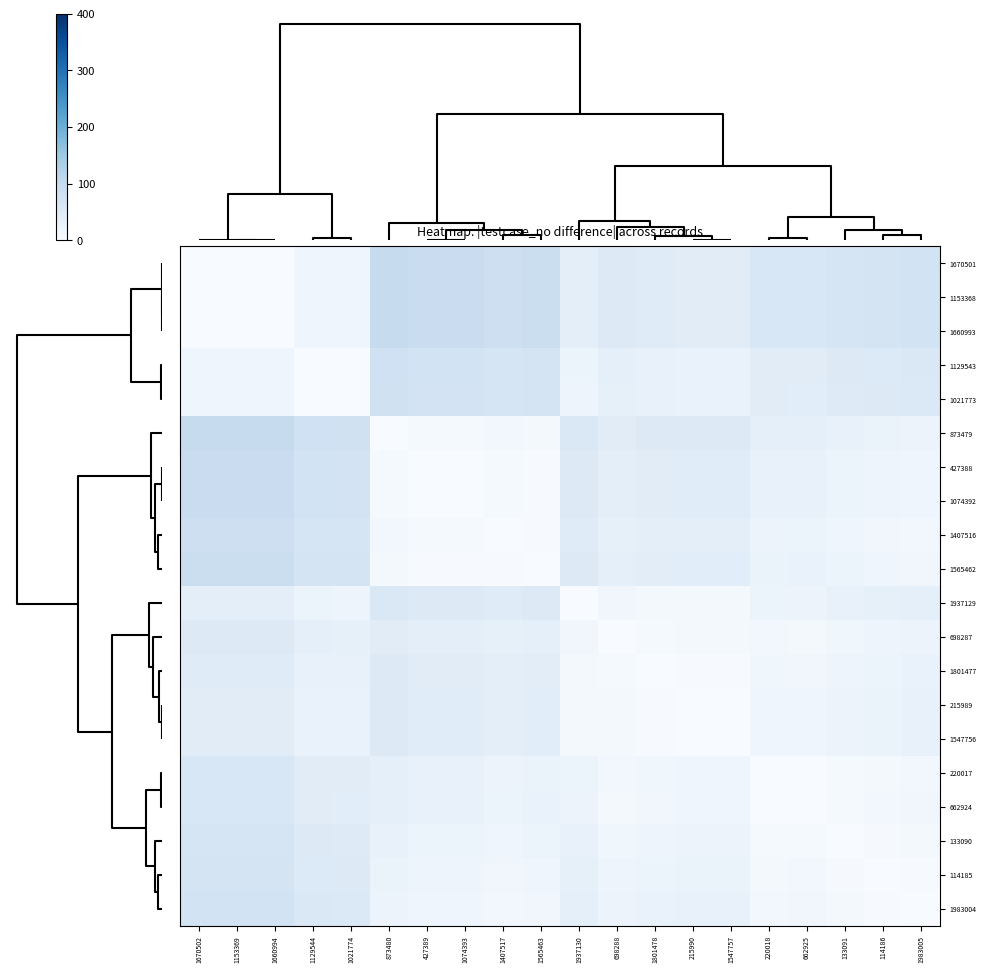

At how many categories does at least one series exceed 35?

20